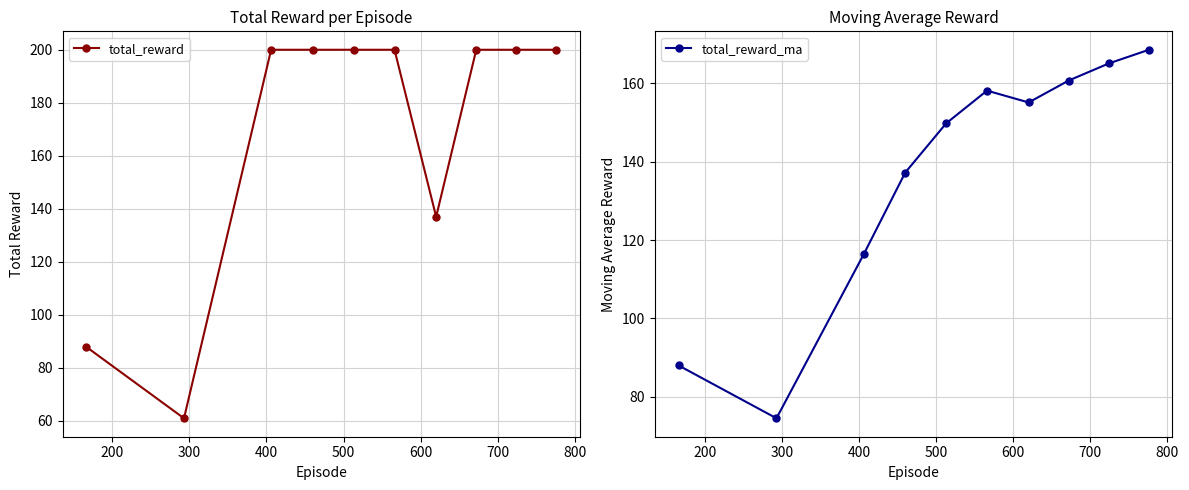

How many interior local valleys does the total_reward_ma series have?

2